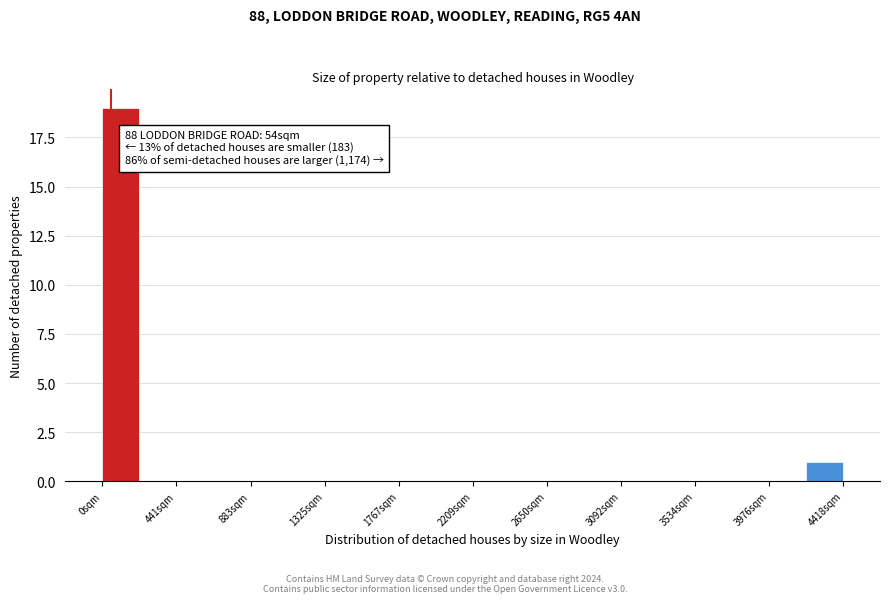

Which range on the x-axis has the tallest bar?

0 to 200